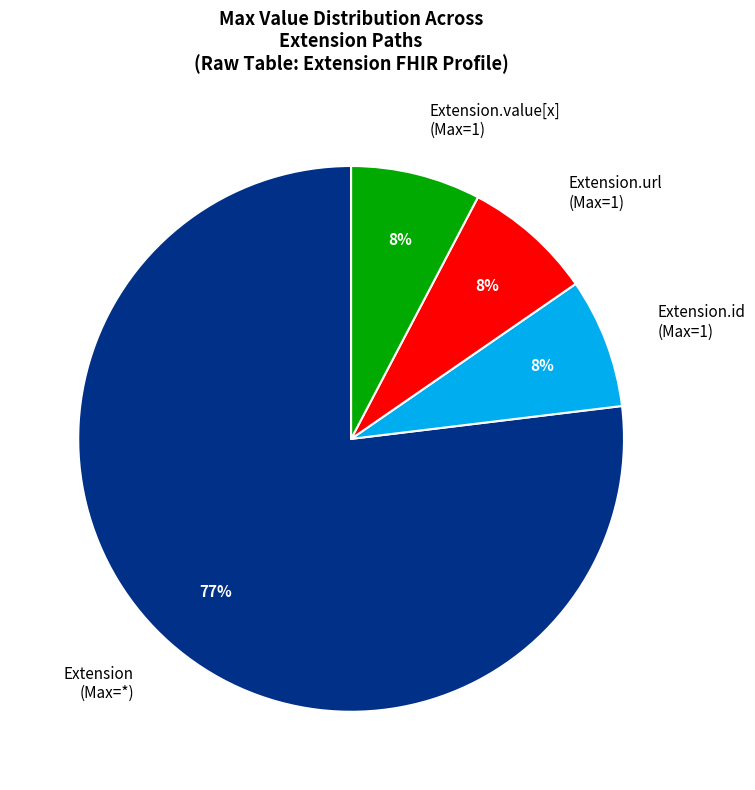

To the nearest percent, what portion does Extension.id (Max=1) represent?

8%